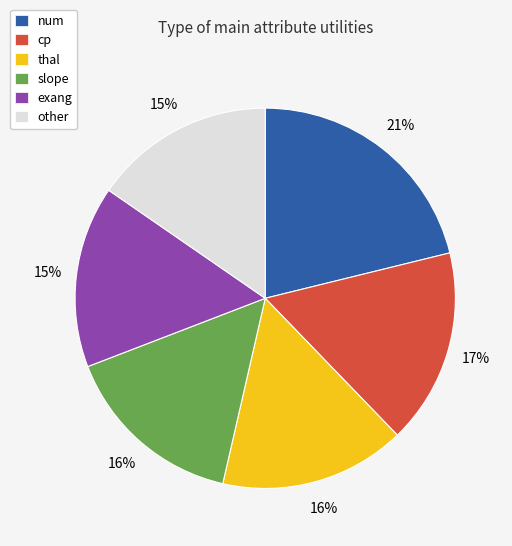

Is the sum of thal and slope greater than half?

No